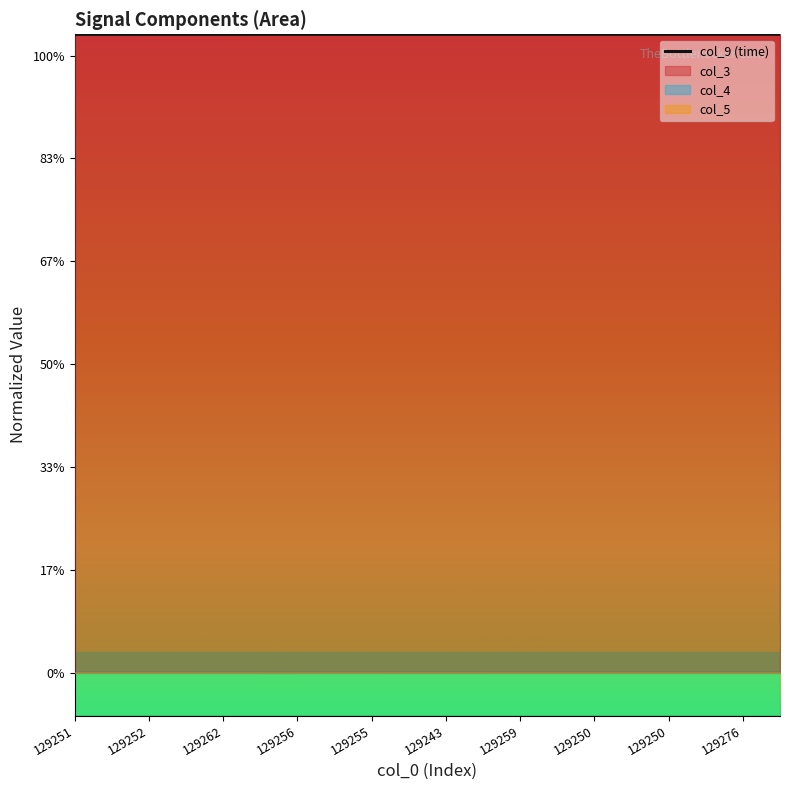

How many lines are shown in the chart?

1